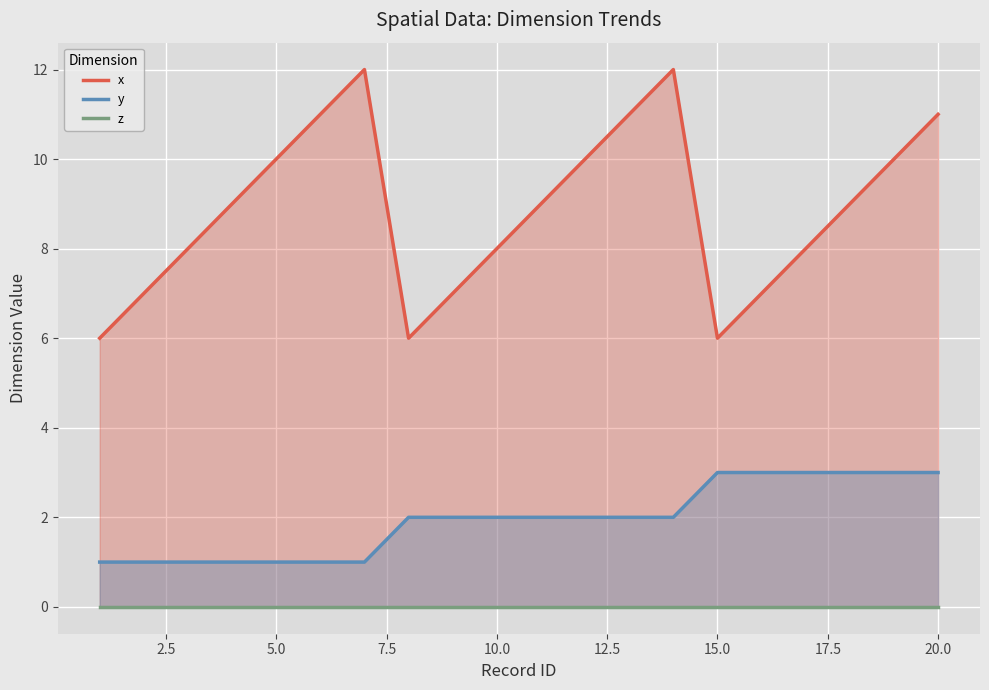

Is it true that y equals 5 at 15.0?

False